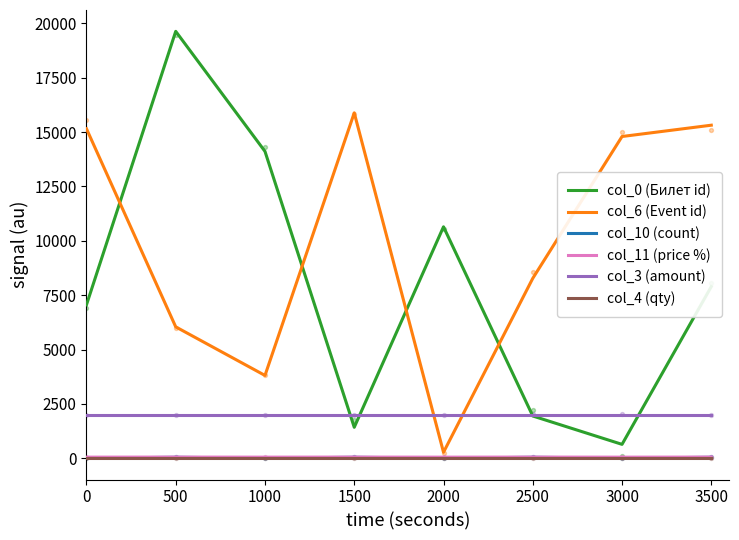

Which series contains the lowest Y value?

col_10 (count)